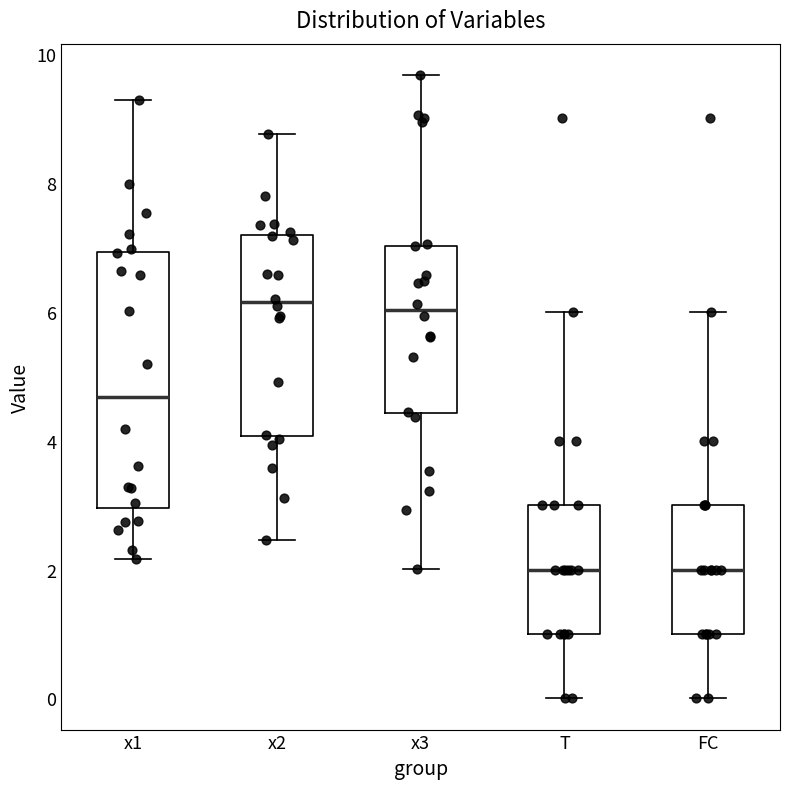

Reading left to right, read every box against the y-axis: the position of its median line, the range the box covers, and the ends of its whiskers. The values are not printed on the chart, so give them approximately, as read against the axis.

x1: median 4.6, box 3.0 to 7.0, whiskers 2.2 to 9.2
x2: median 6.2, box 4.0 to 7.2, whiskers 2.4 to 8.8
x3: median 6.0, box 4.4 to 7.0, whiskers 2.0 to 9.6
T: median 2.0, box 1.0 to 3.0, whiskers 0.0 to 6.0
FC: median 2.0, box 1.0 to 3.0, whiskers 0.0 to 6.0